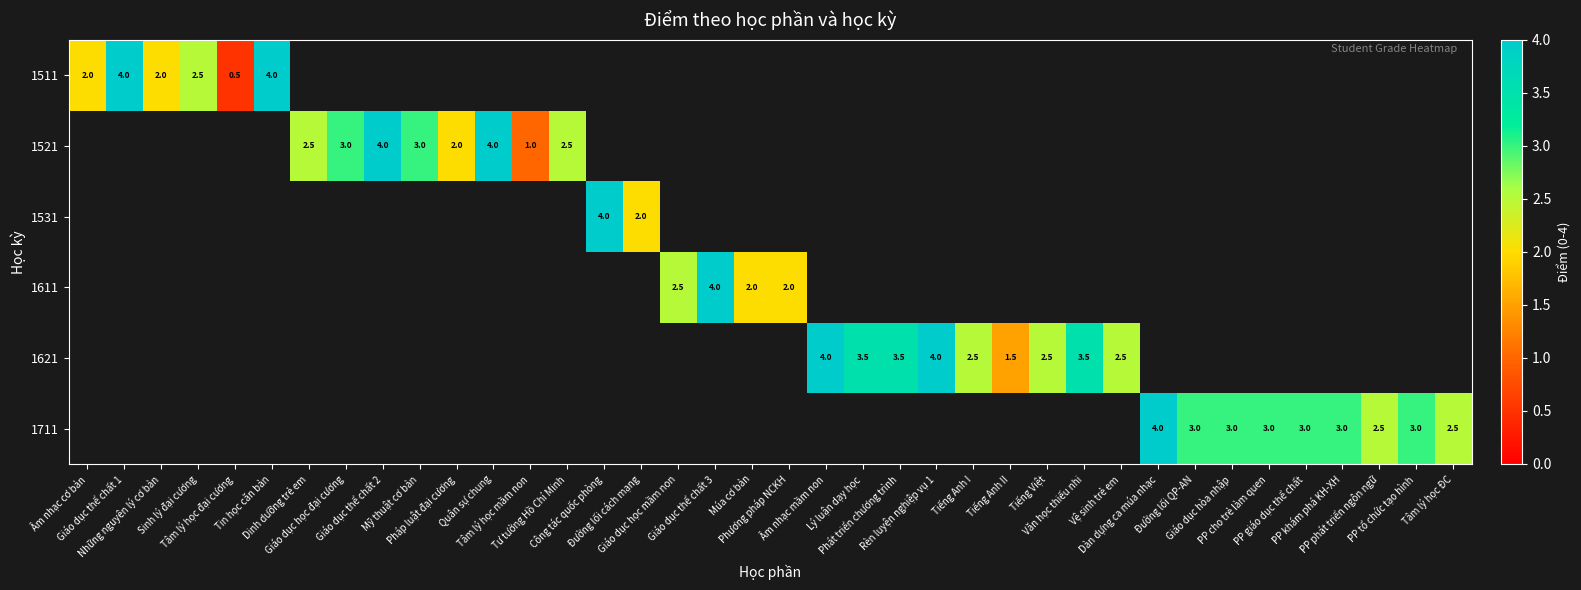

What is the maximum value shown in the chart?

4.0